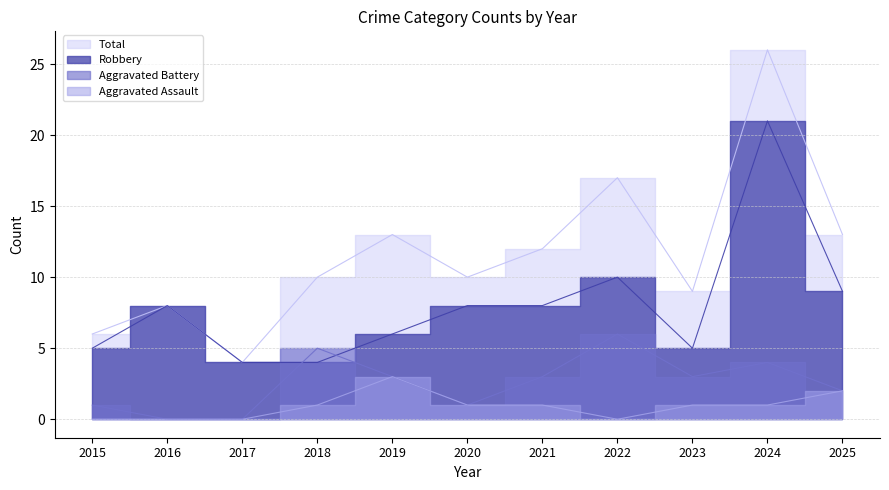

At 2022, list the series in order from smallest to largest.

Aggravated Assault, Aggravated Battery, Robbery, Total